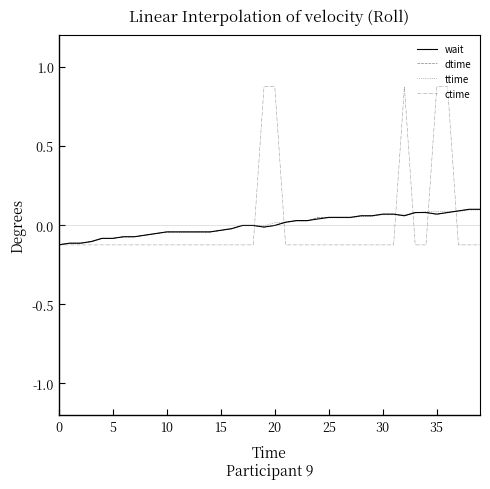

Which series has the largest range (max minus min)?

ctime